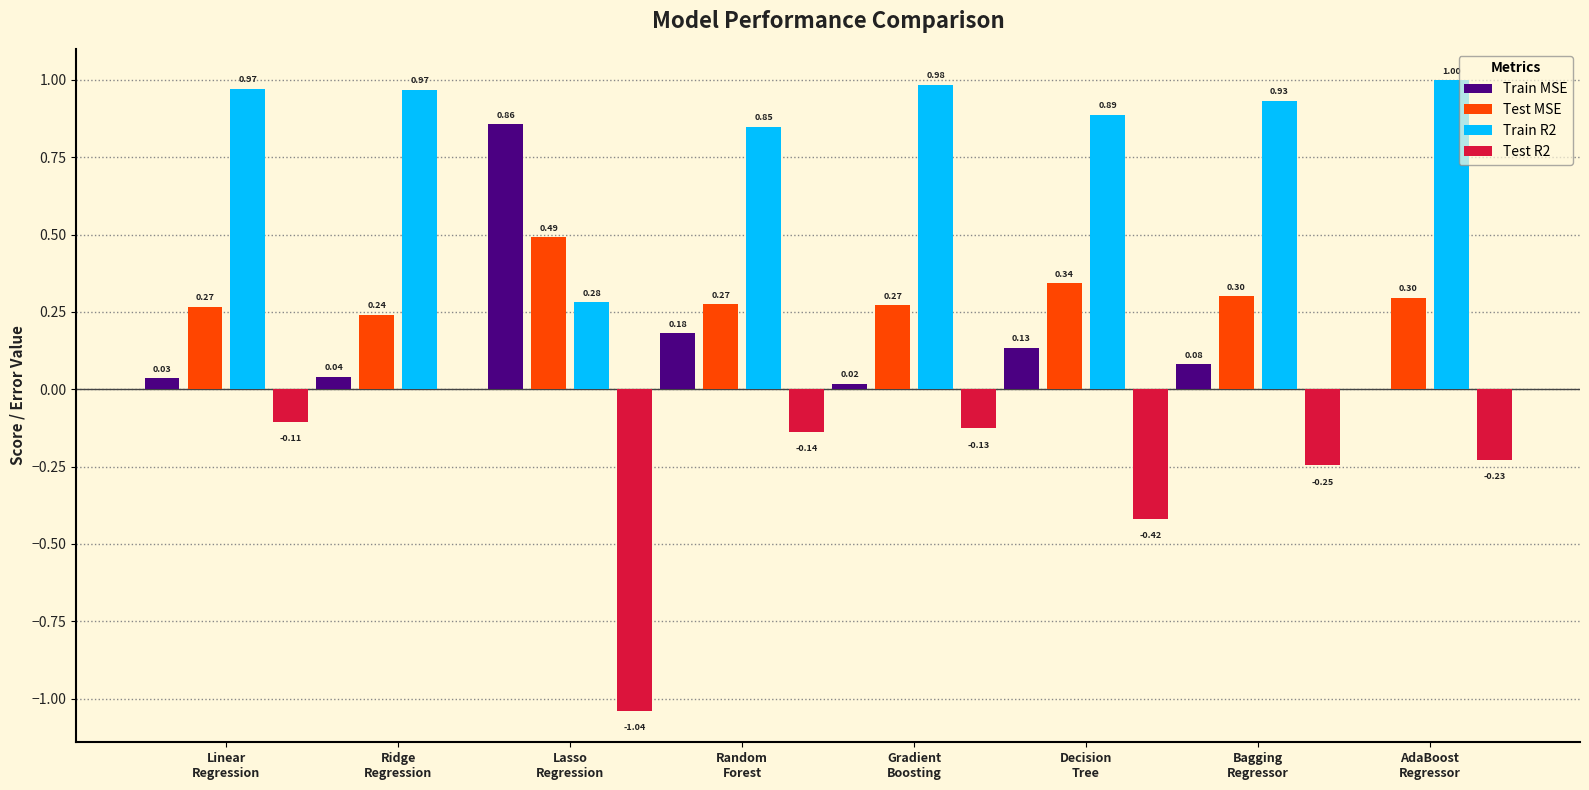

At which category is the sum across all series the highest?

Ridge
Regression